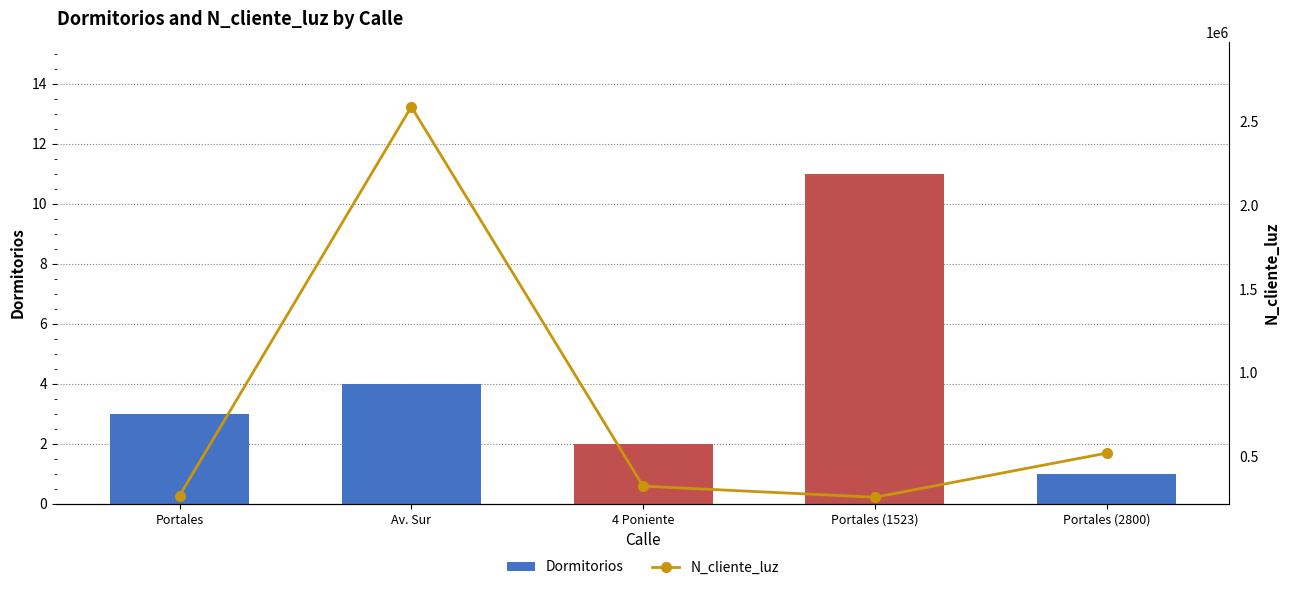

Reading left to right, list all the values displayed in this chart.

Dormitorios: 3	4	2	11	1
N_cliente_luz: 268734	2586314	324732	258663	521566